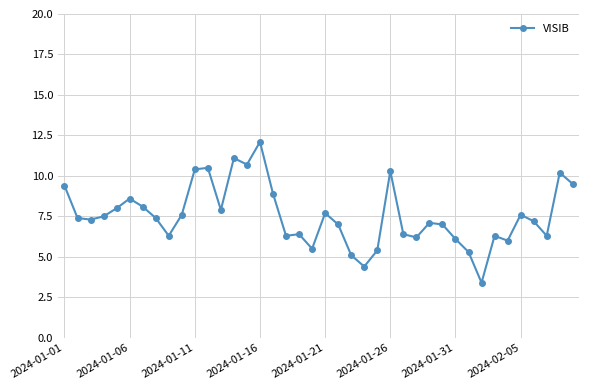

What is the difference between the maximum and minimum values?

8.7